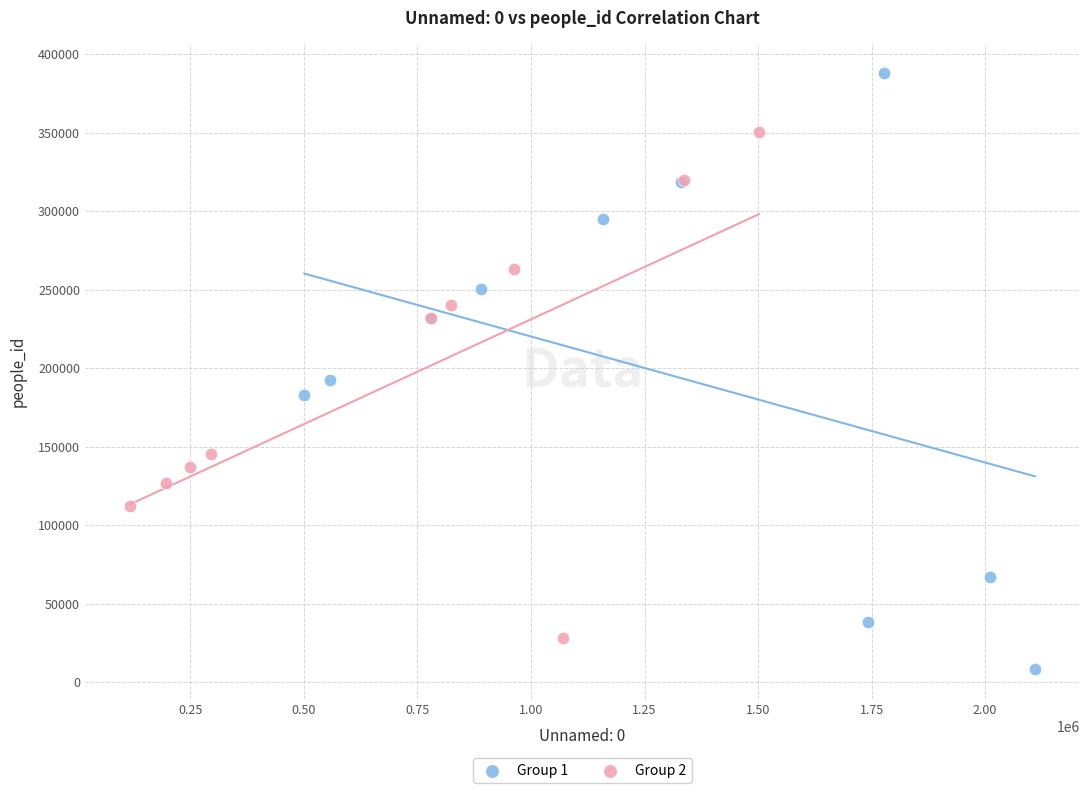

Which series contains the highest Y value?

Group 1